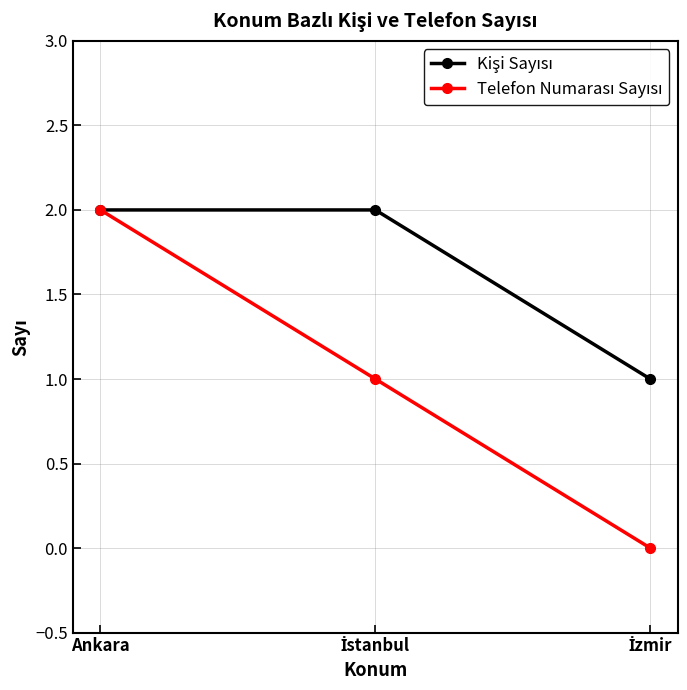

What position from the left is Ankara?

1